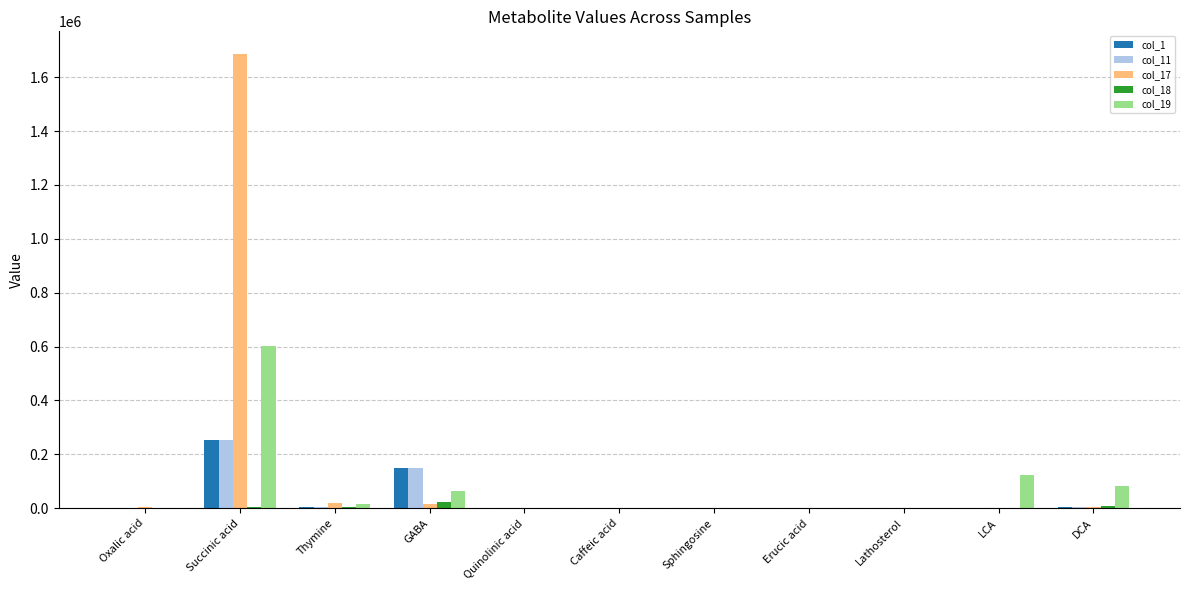

How many categories are shown in the chart?

11